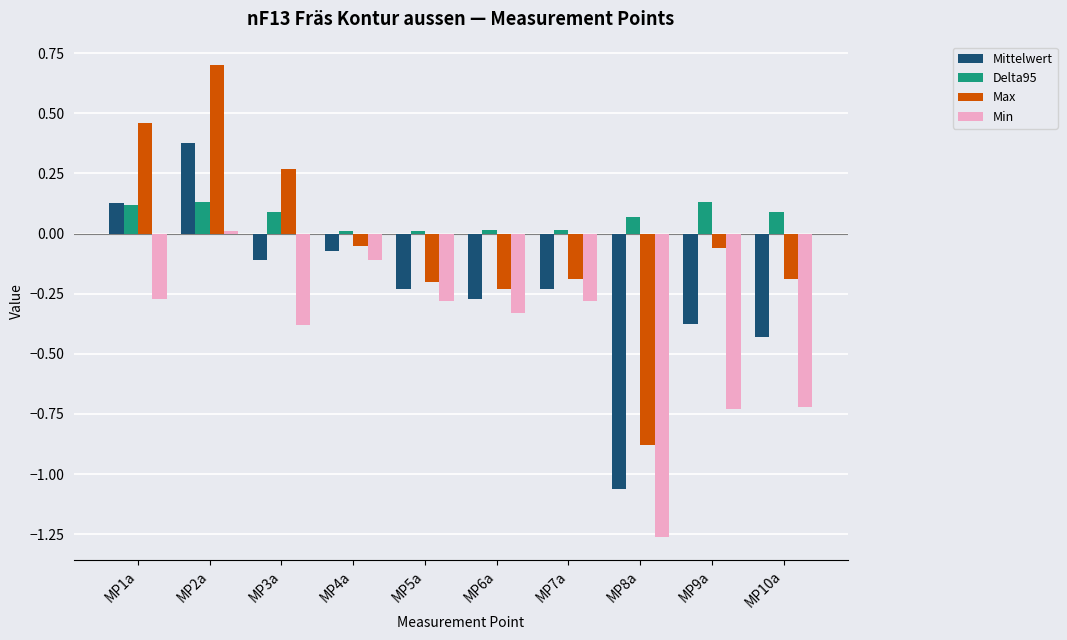

The Min series shows -0.1 at MP3a. True or false?

False